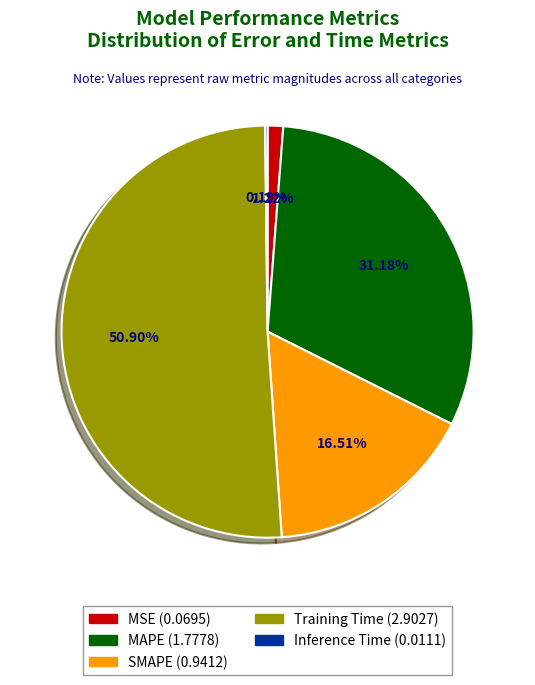

Does any single category account for the majority?

Yes